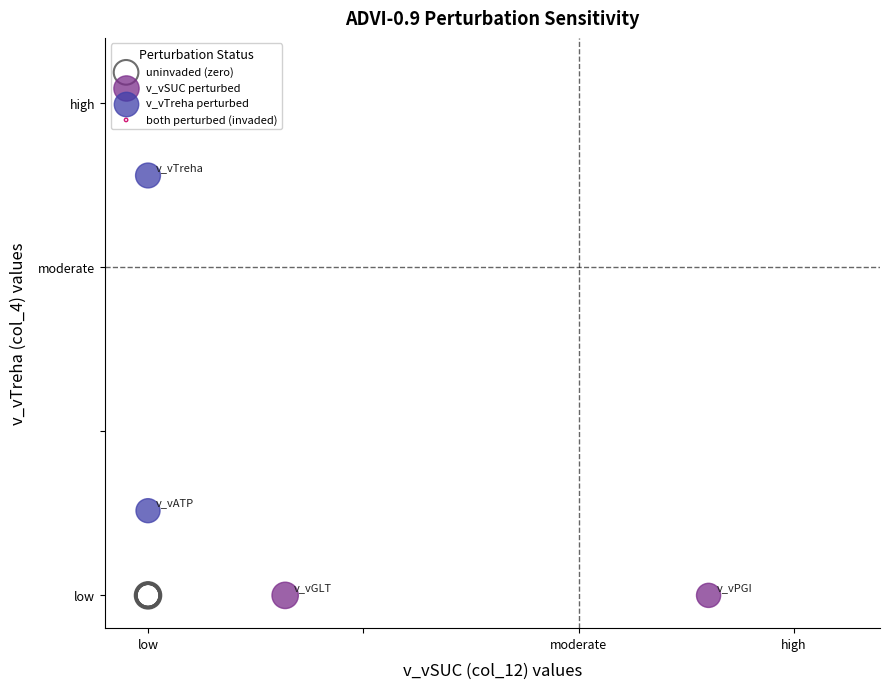

Which series contains the highest Y value?

v_vTreha perturbed